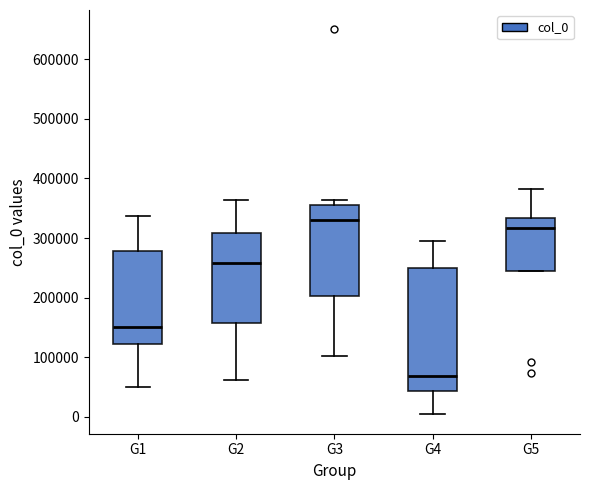

Reading left to right, read every box against the y-axis: the position of its median line, the range the box covers, and the ends of its whiskers. The values are not printed on the chart, so give them approximately, as read against the axis.

G1: median 150000, box 120000 to 280000, whiskers 50000 to 340000
G2: median 260000, box 160000 to 310000, whiskers 60000 to 360000
G3: median 330000, box 200000 to 350000, whiskers 100000 to 360000
G4: median 70000, box 40000 to 250000, whiskers 0 to 300000
G5: median 320000, box 240000 to 330000, whiskers 240000 to 380000